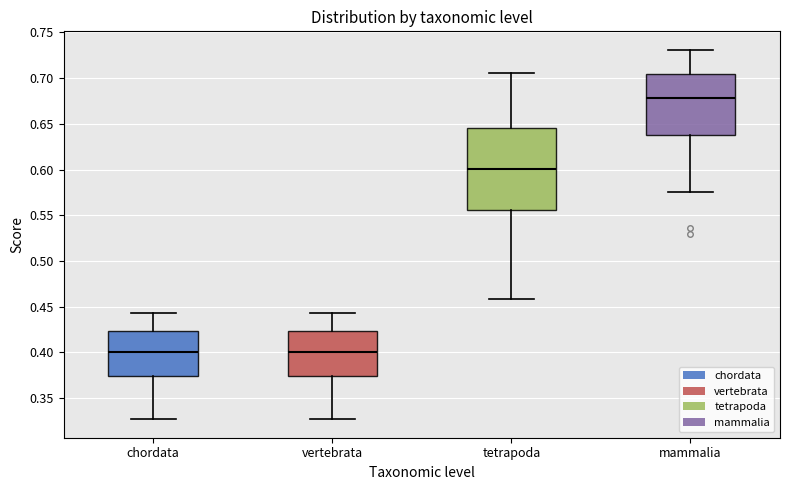

Reading left to right, transcribe this box plot: for each box, give where its median line is, the range the box spans, and where its two whiskers end, as read against the y-axis. The values are not printed on the chart, so give them approximately, as read against the axis.

chordata: median 0.400, box 0.375 to 0.425, whiskers 0.325 to 0.445
vertebrata: median 0.400, box 0.375 to 0.425, whiskers 0.325 to 0.445
tetrapoda: median 0.600, box 0.555 to 0.645, whiskers 0.460 to 0.705
mammalia: median 0.680, box 0.640 to 0.705, whiskers 0.575 to 0.730